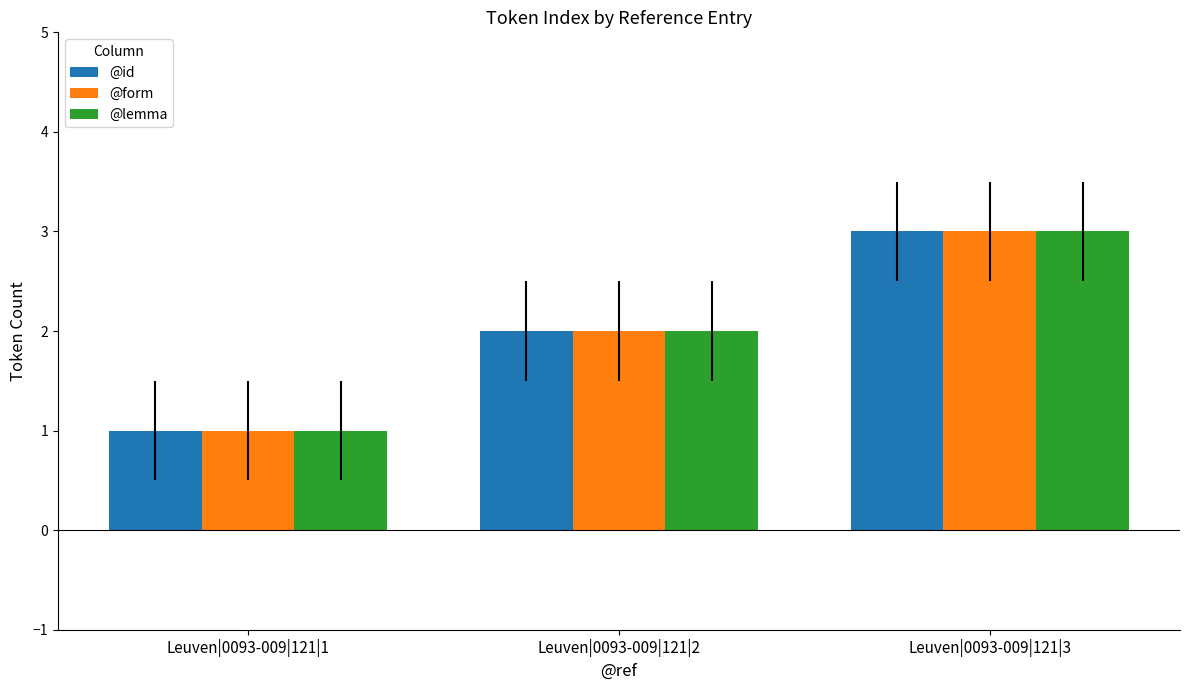

Are the bars grouped side by side (vs. stacked)?

Yes